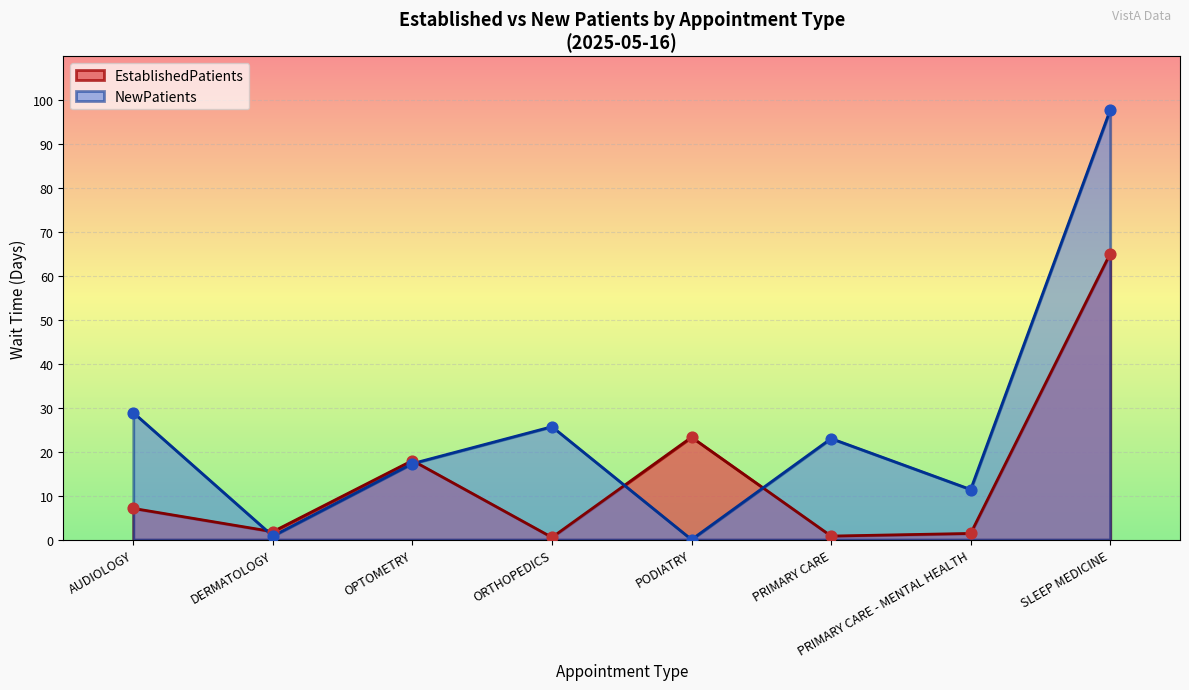

Which series reaches the minimum Y coordinate?

NewPatients